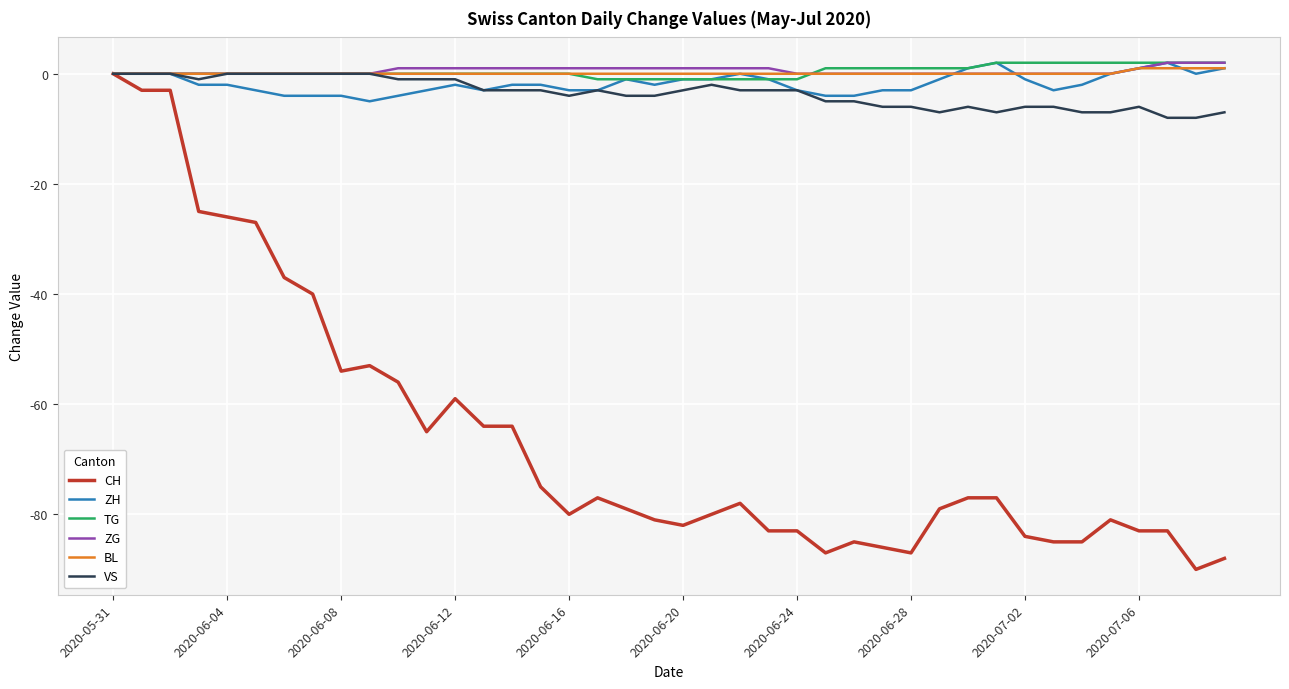

At which label does CH reach its peak?

2020-05-31